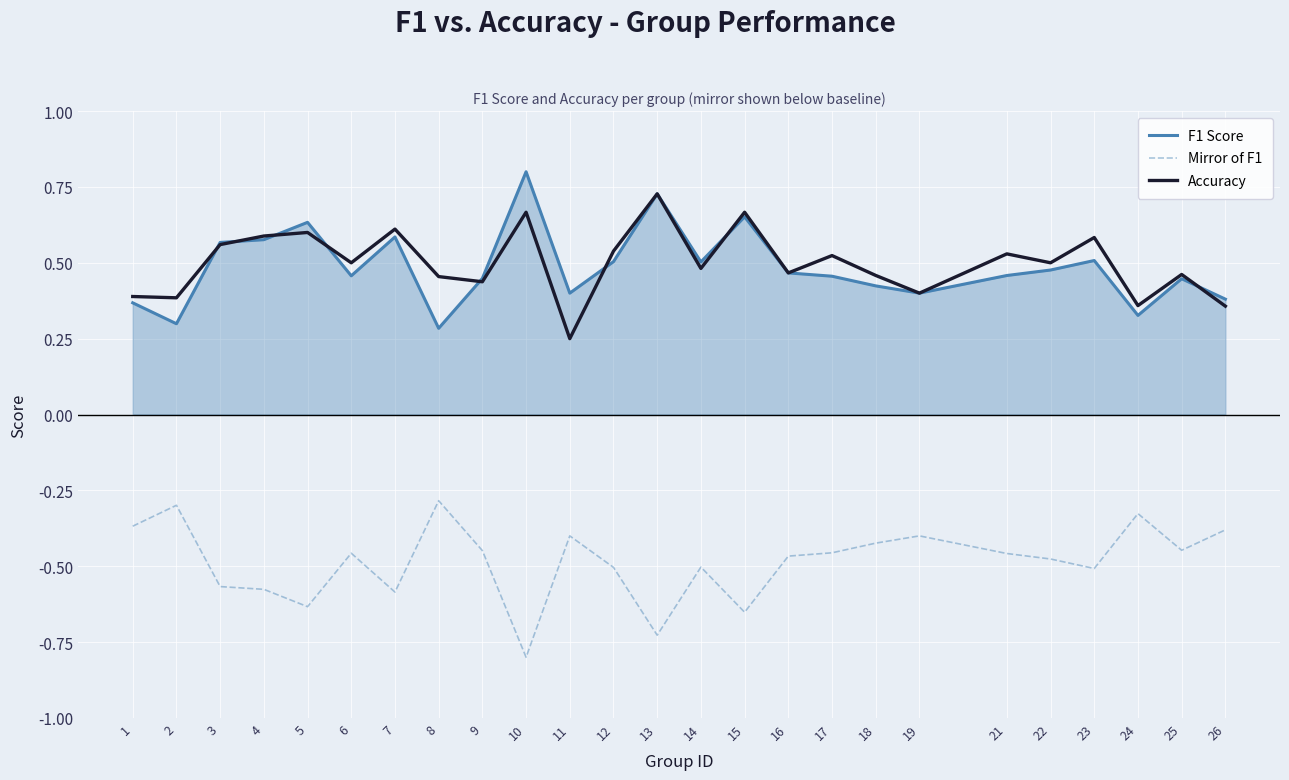

Where is Accuracy nearest to the value 0?

11